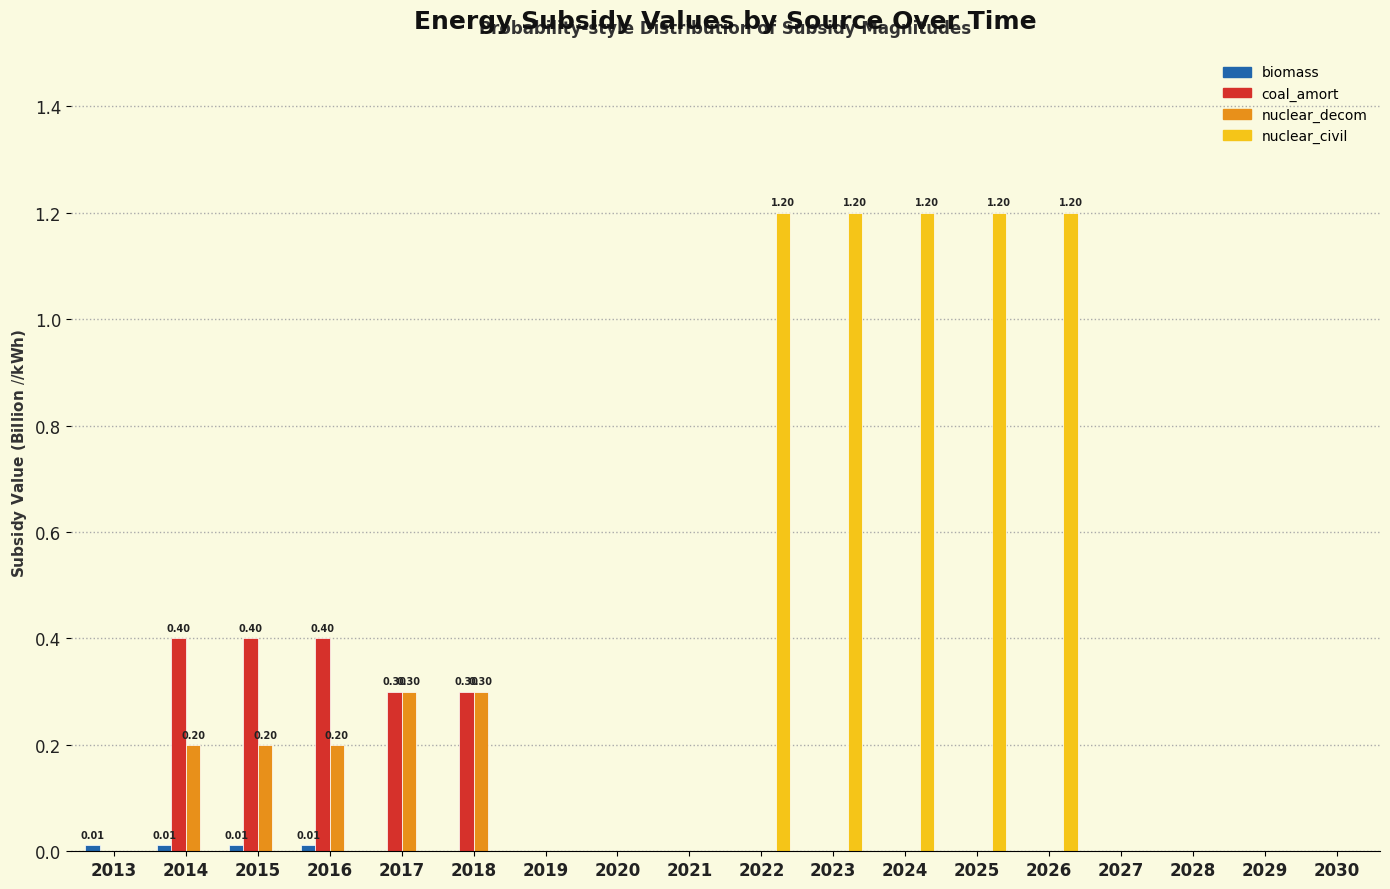

Is the value of nuclear_civil at 2021 greater than the value of coal_amort at 2017?

No